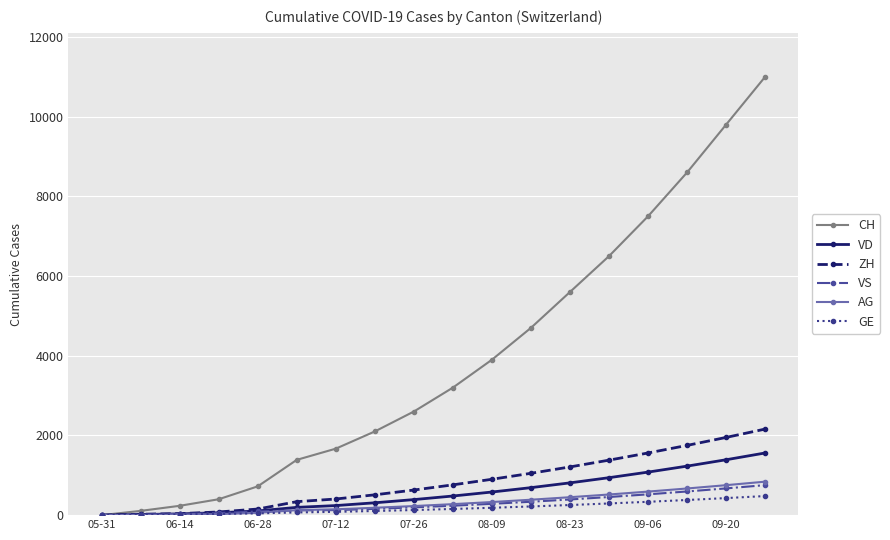

What is the highest value of the VD series?

1560